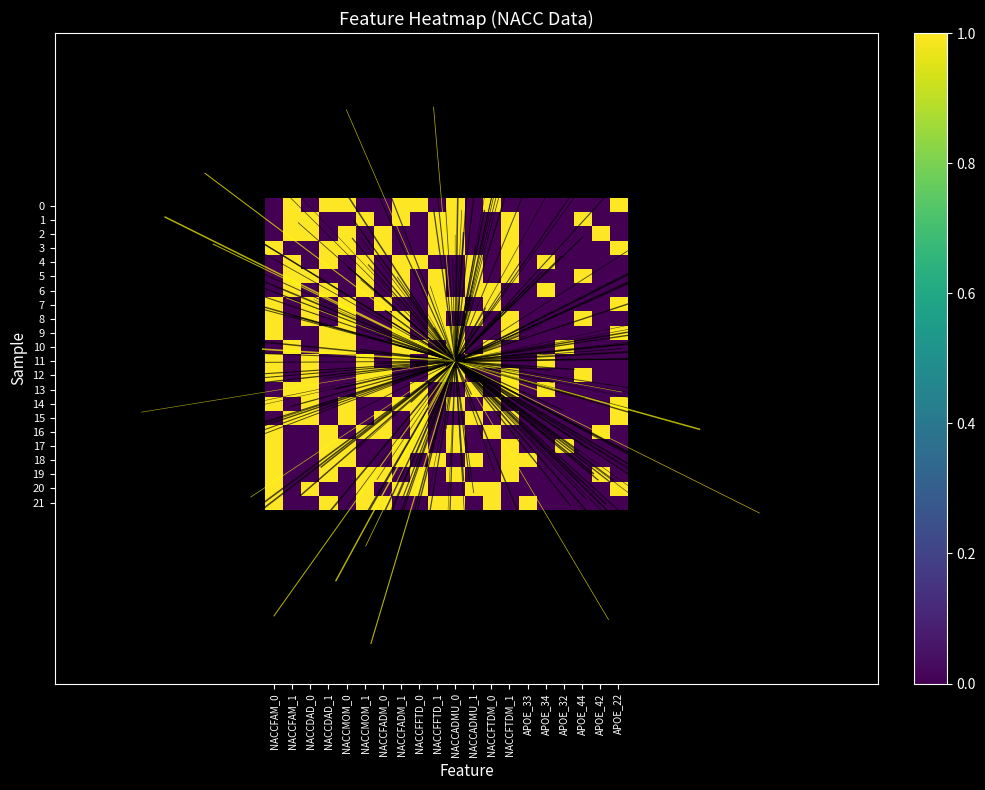

List the series in order of their peak value, highest first.

0, 1, 2, 3, 4, 5, 6, 7, 8, 9, 10, 11, 12, 13, 14, 15, 16, 17, 18, 19, 20, 21